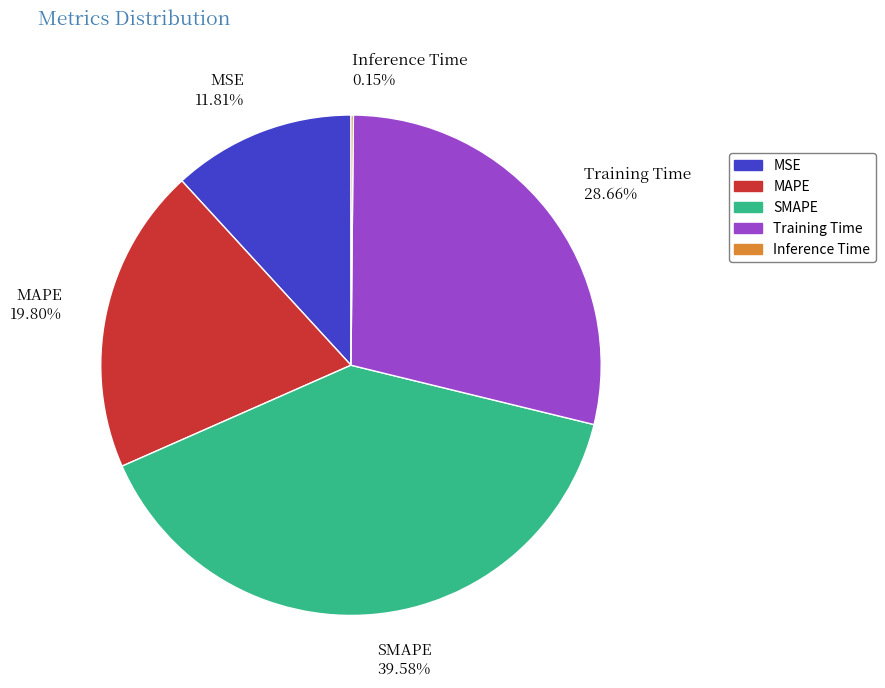

Which slice is the largest?

SMAPE